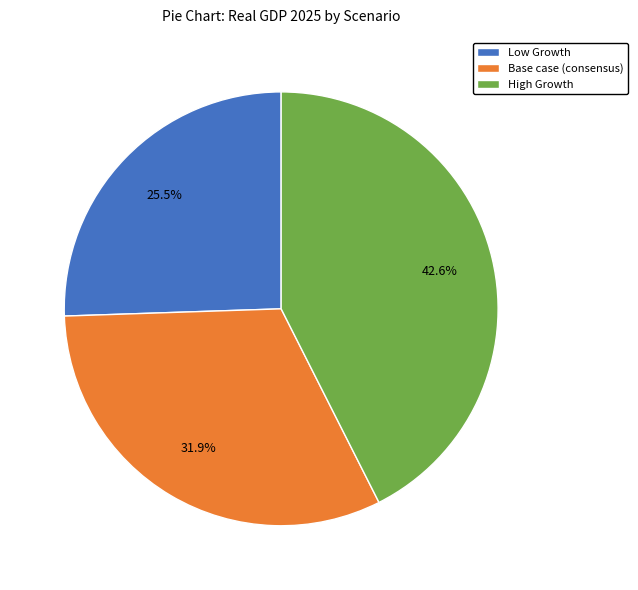

True or false: High Growth accounts for 43% of the total.

True